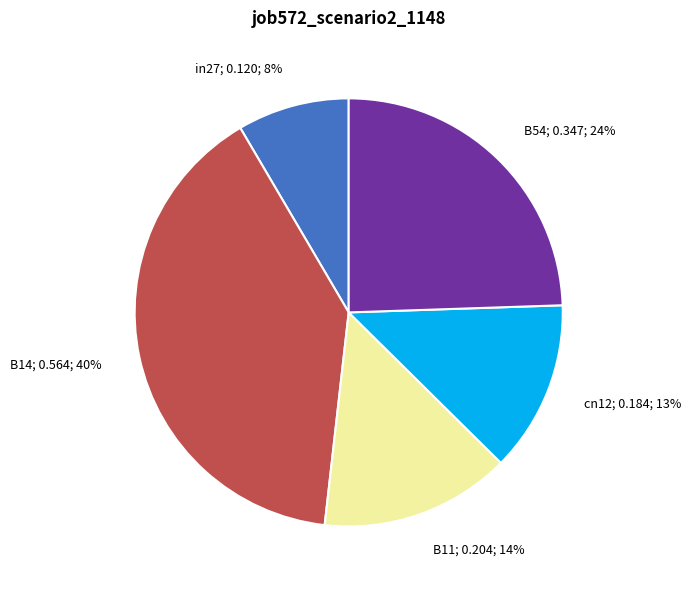

To the nearest percent, what is the average slice percentage?

20%